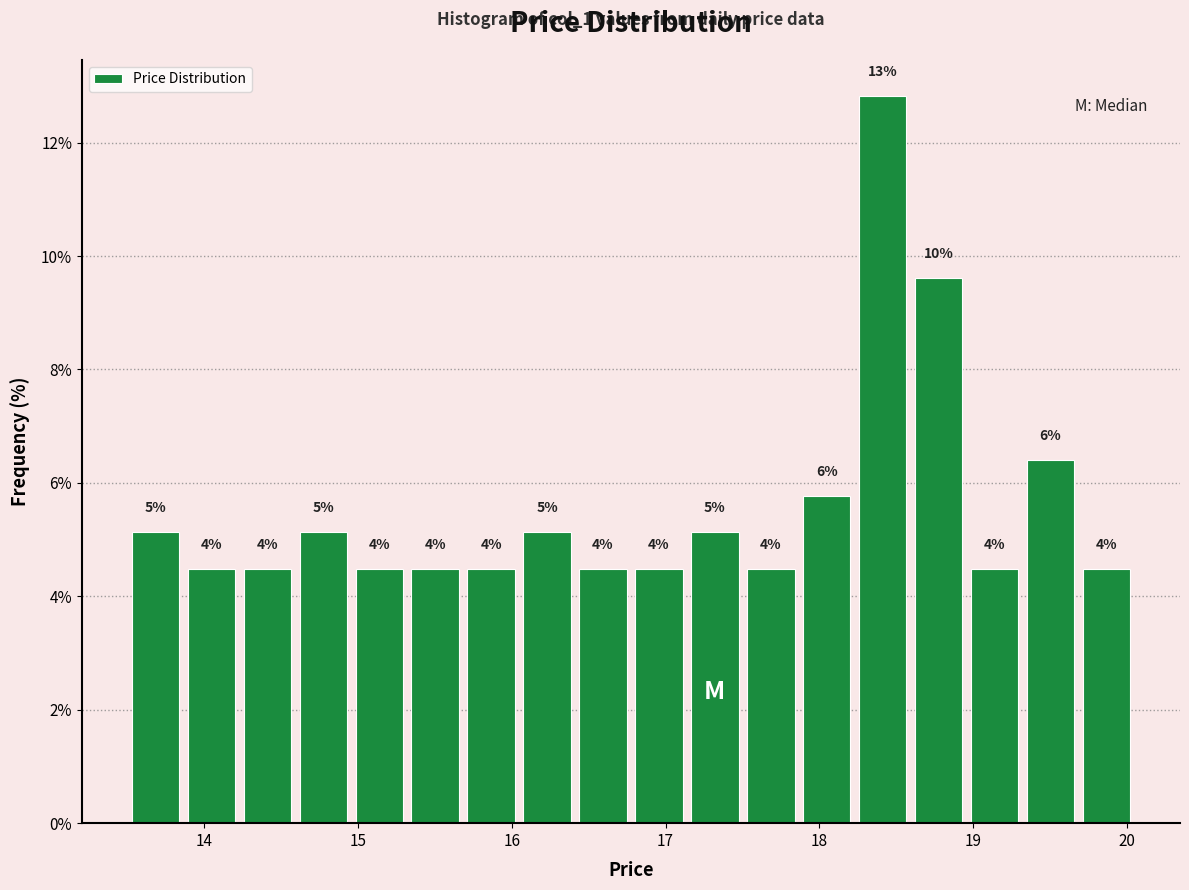

Read against the x-axis, roughly where is the centre of the tallest bar?

18.4